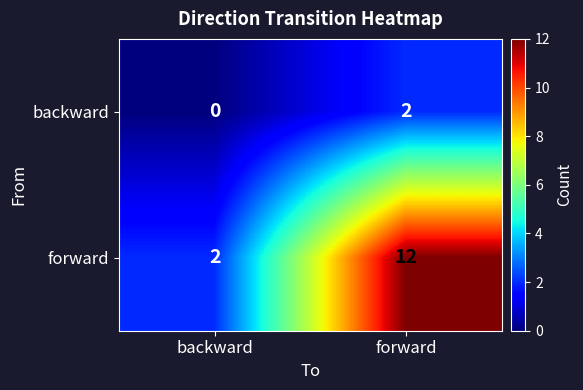

List the series in order of their overall mean, highest first.

forward, backward